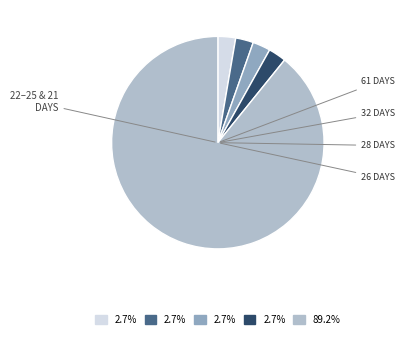

How many segments does this pie chart have?

5